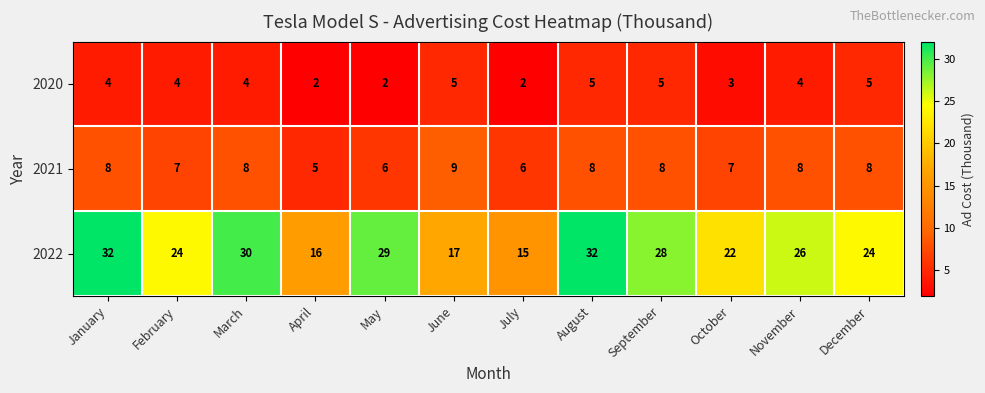

What is the minimum value for 2021?

5